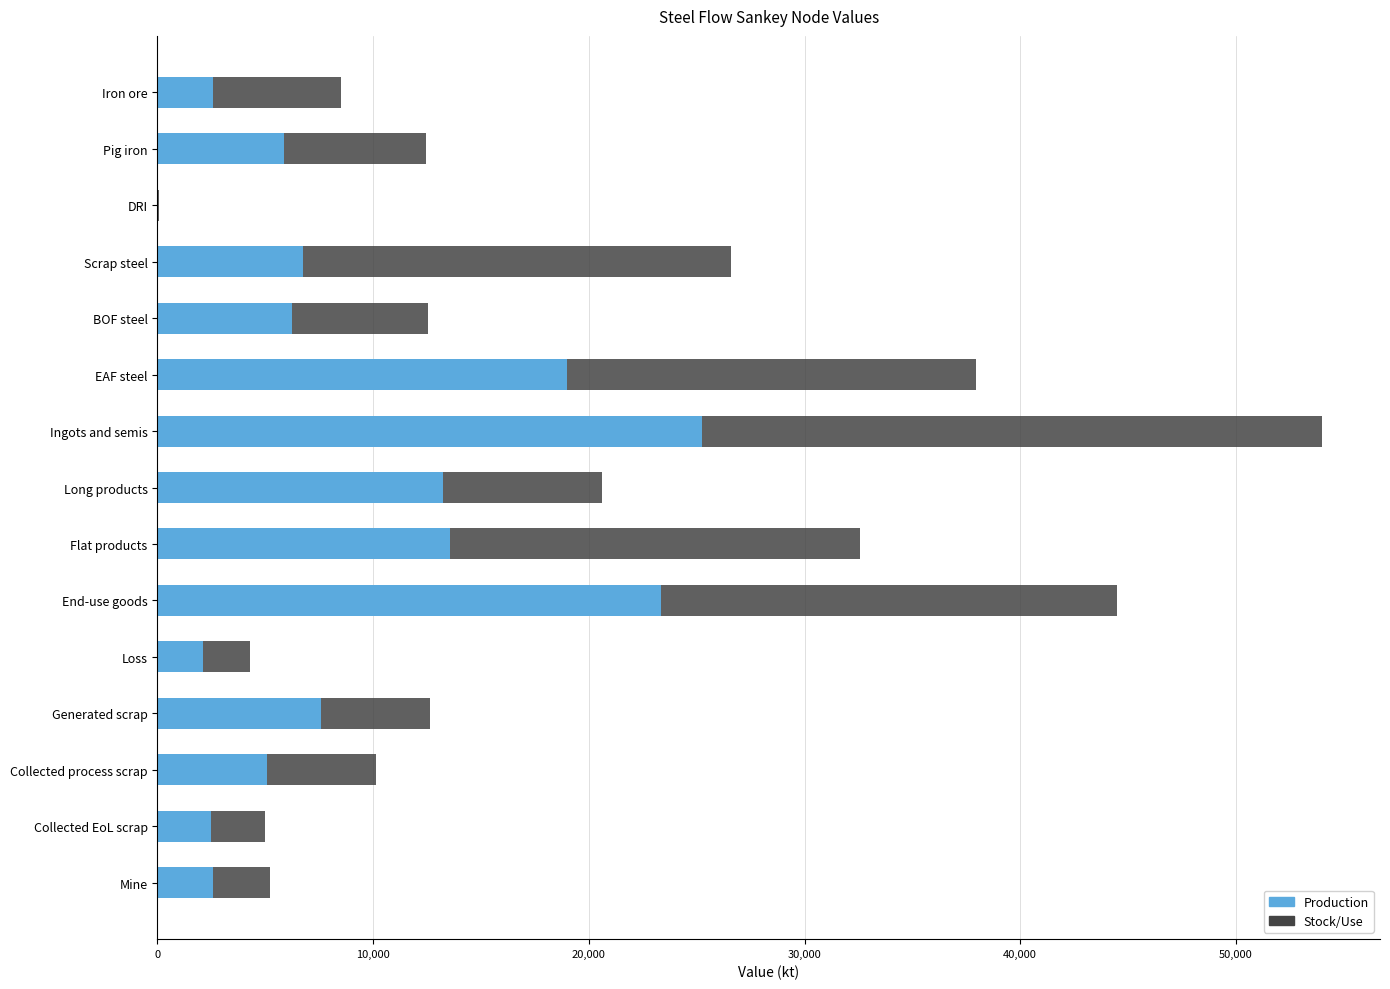

What value does the Production series have at Flat products?

13546.5